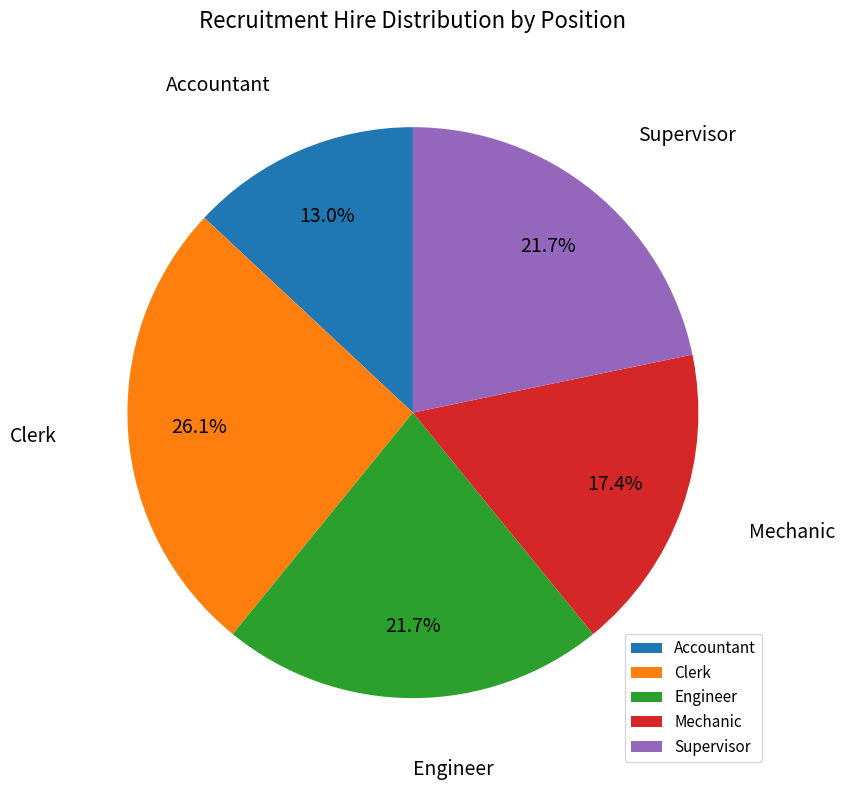

Does any single category account for the majority?

No